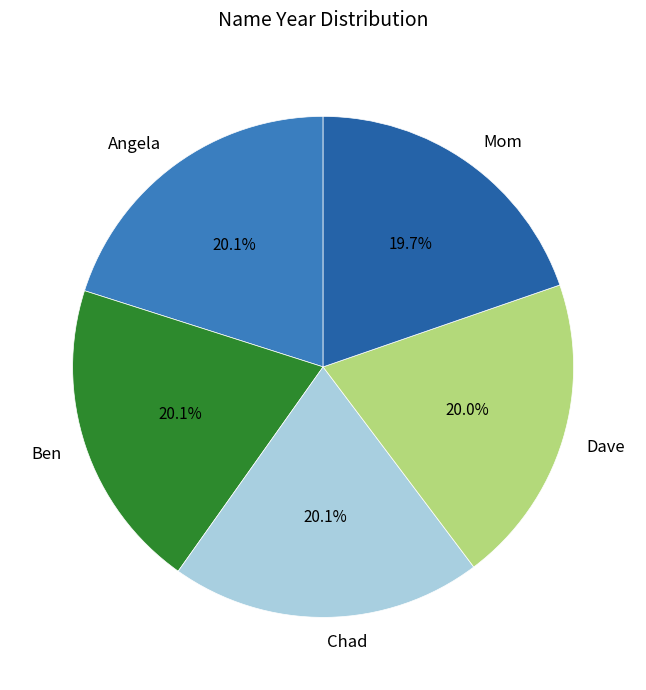

How many segments does this pie chart have?

5